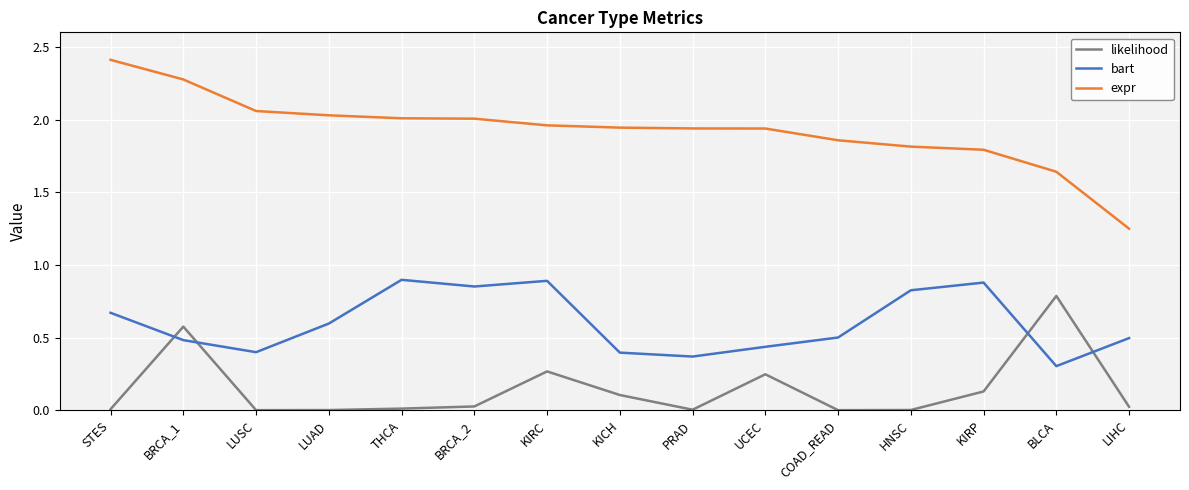

Rank the series by their average value, from lowest to highest.

likelihood, bart, expr